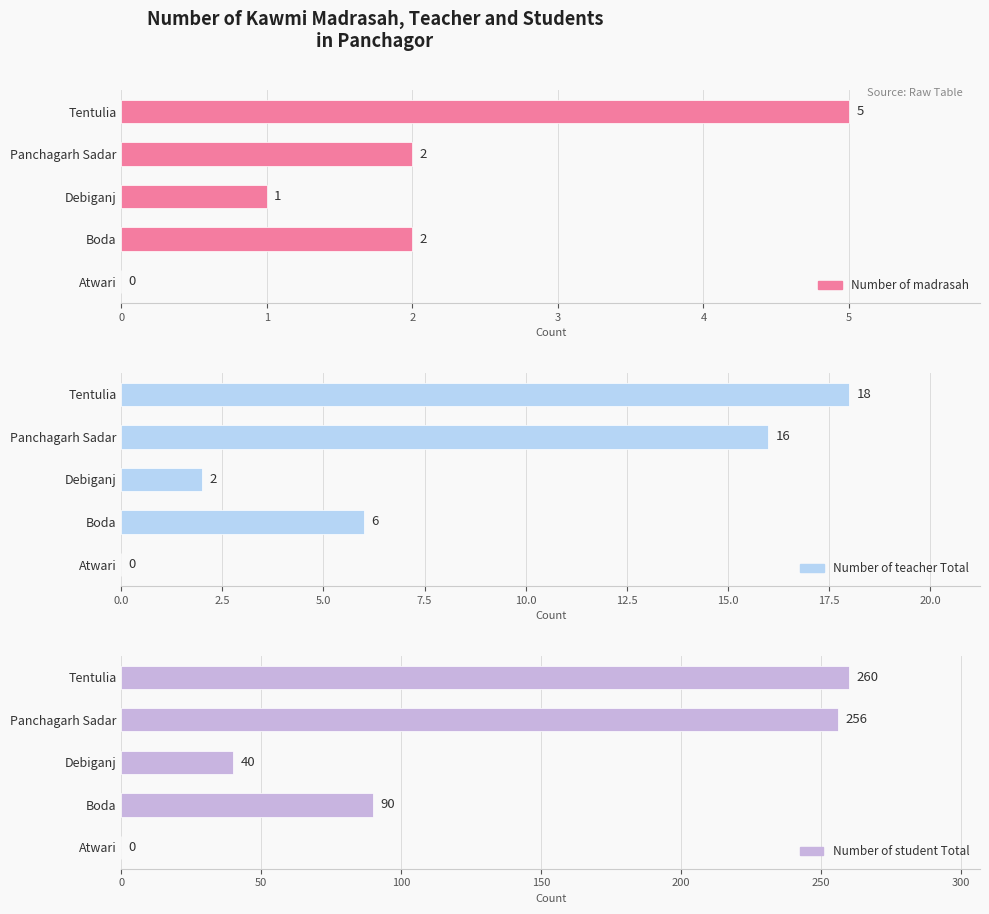

What is the approximate value of Number of madrasah at Panchagarh Sadar?

2